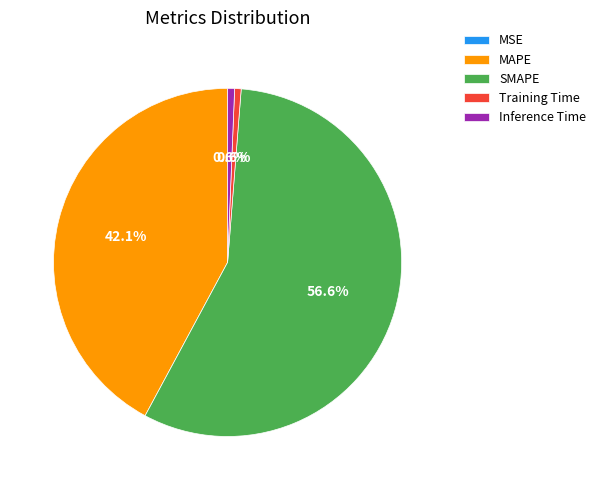

What portion of the pie excludes Inference Time?

99.4%